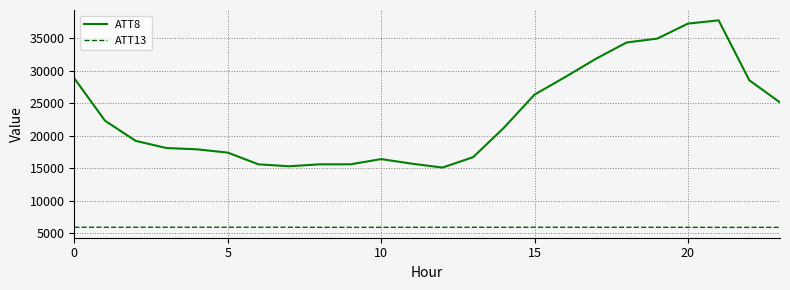

Count the number of categories in the chart.

24